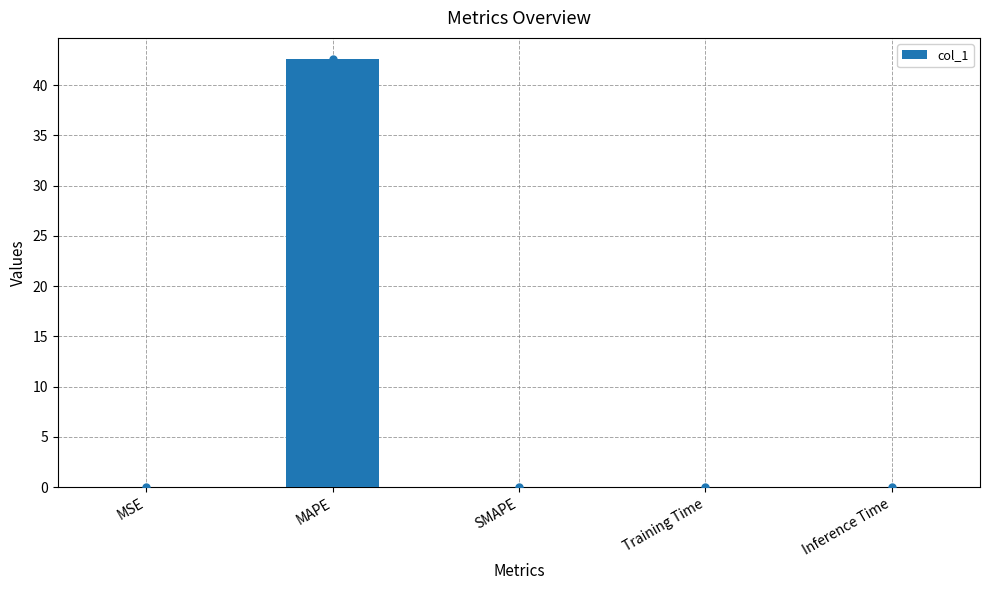

At which label is the value closest to 21?

MSE